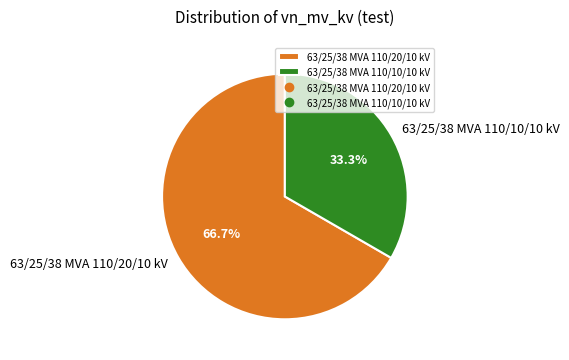

Between 63/25/38 MVA 110/10/10 kV and 63/25/38 MVA 110/20/10 kV, which is larger?

63/25/38 MVA 110/20/10 kV